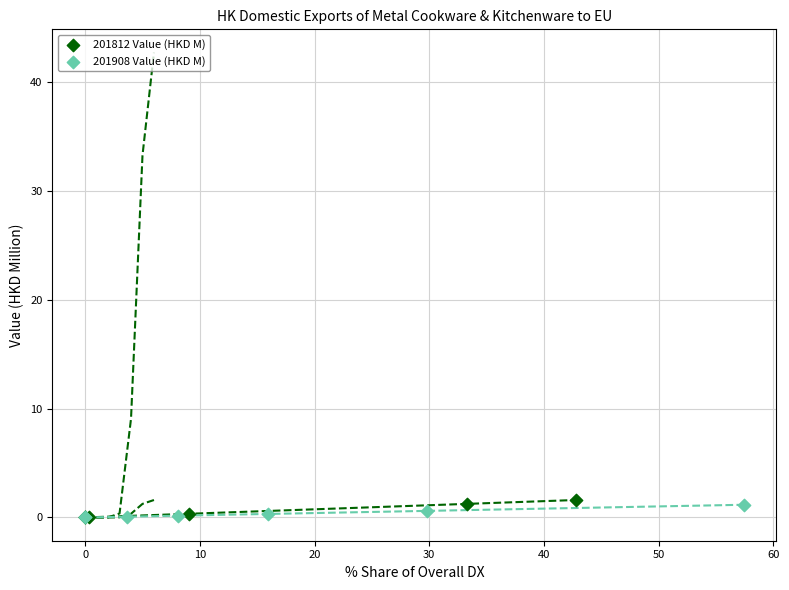

Which series has the largest Y range (max minus min)?

201812 Value (HKD M)